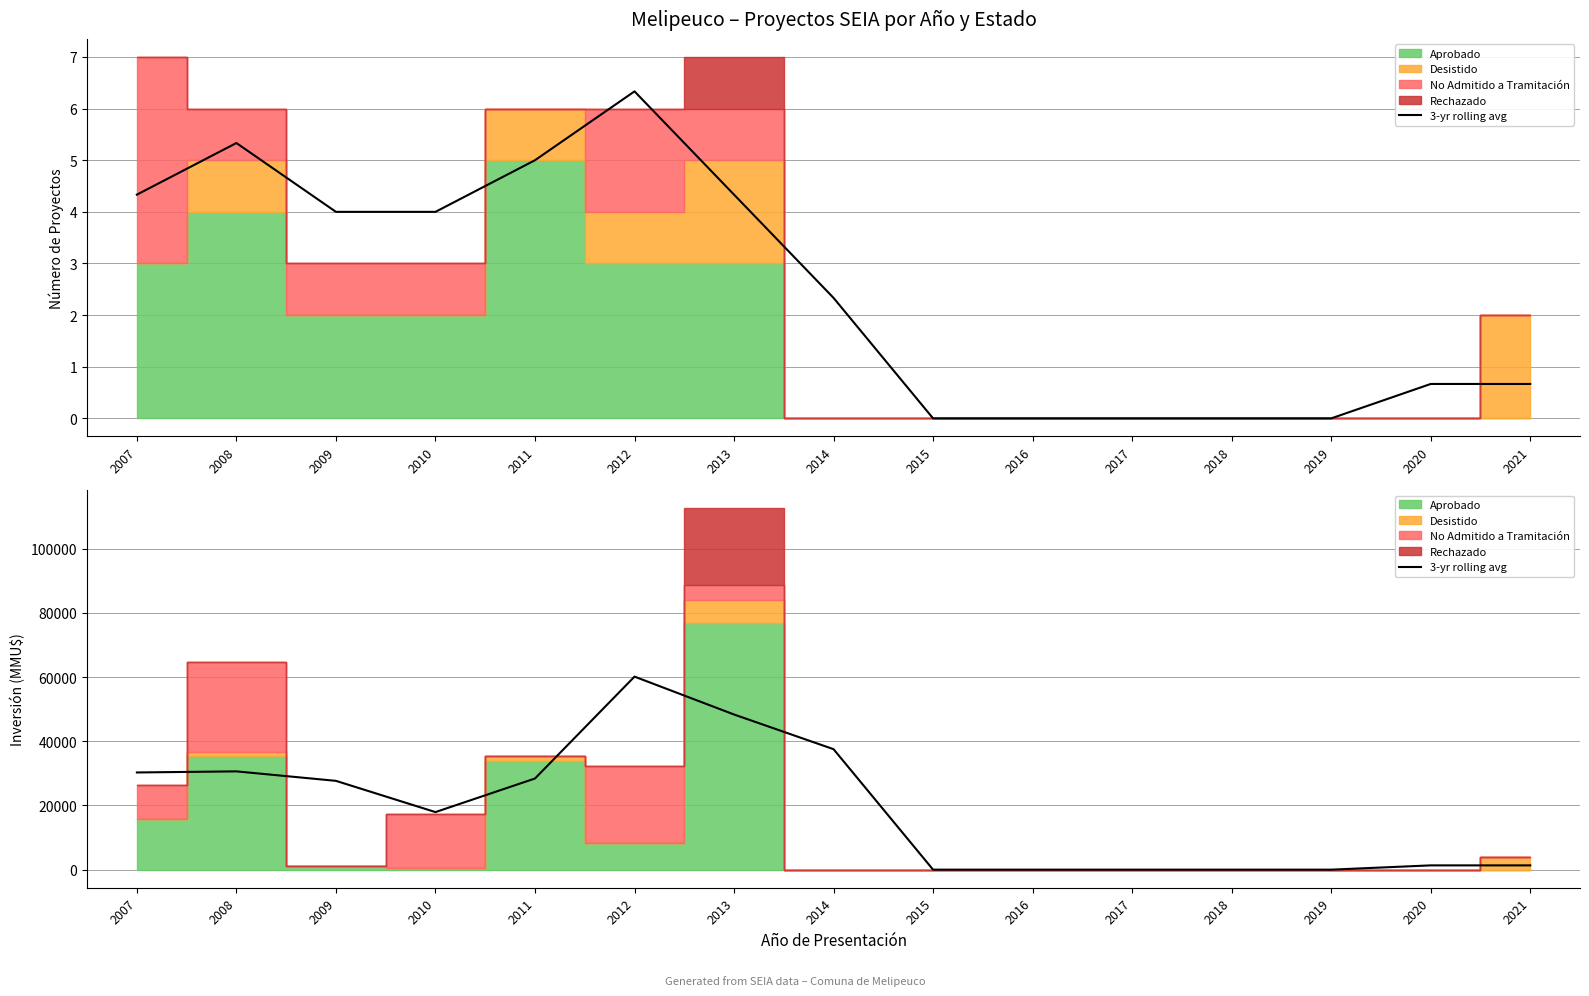

Where does the data first go above 17935?

2007